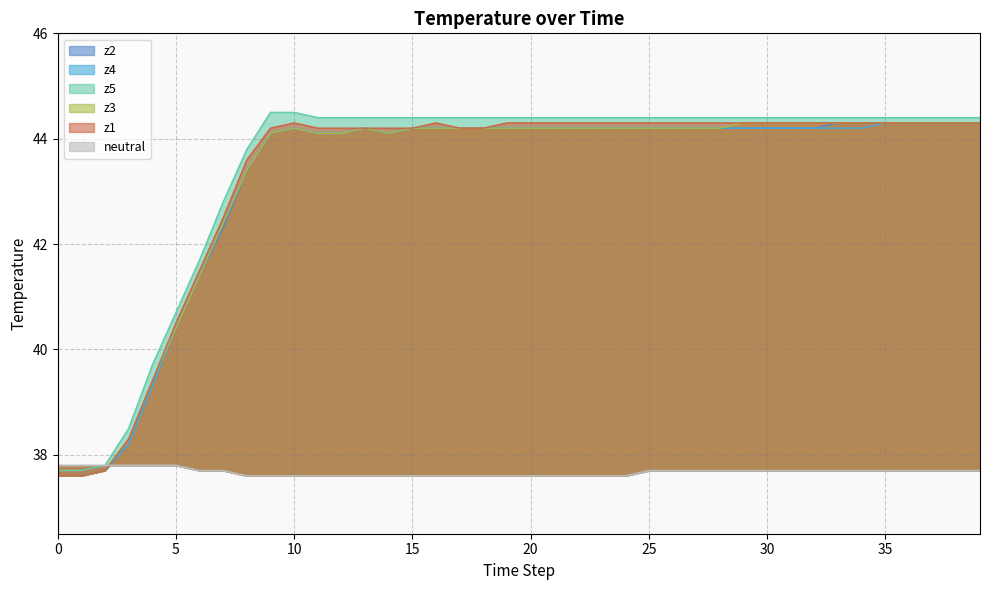

What is the difference between the maximum and minimum values in the z4 series?

6.7